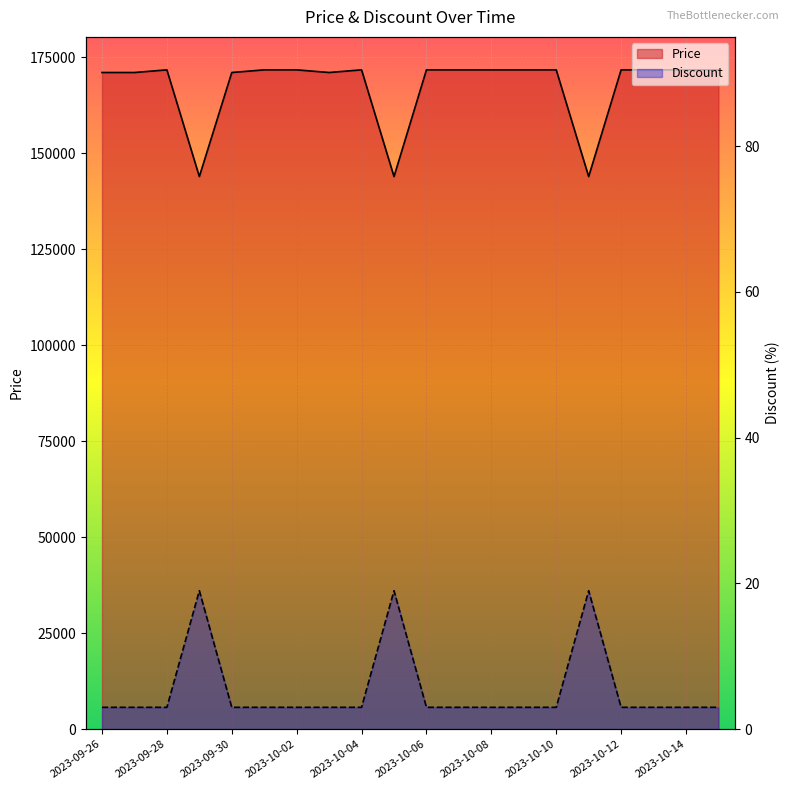

What is the label of the 13th point from the right?

2023-10-03